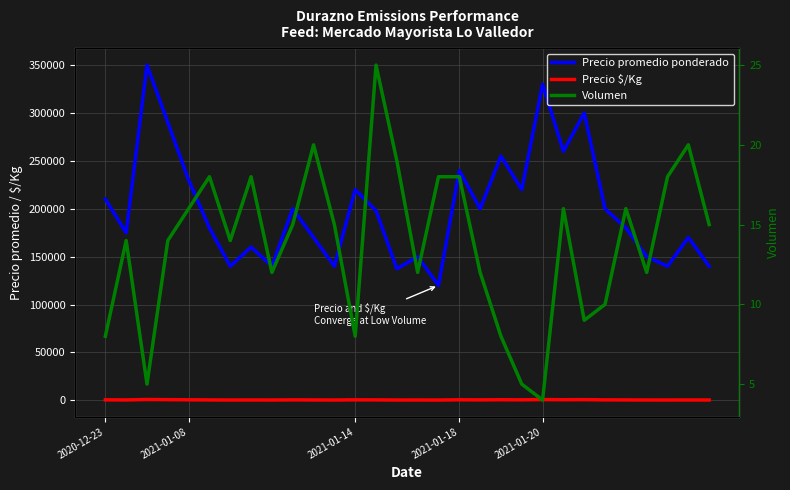

True or false: Precio promedio ponderado has a value of 410527 at 23.

False